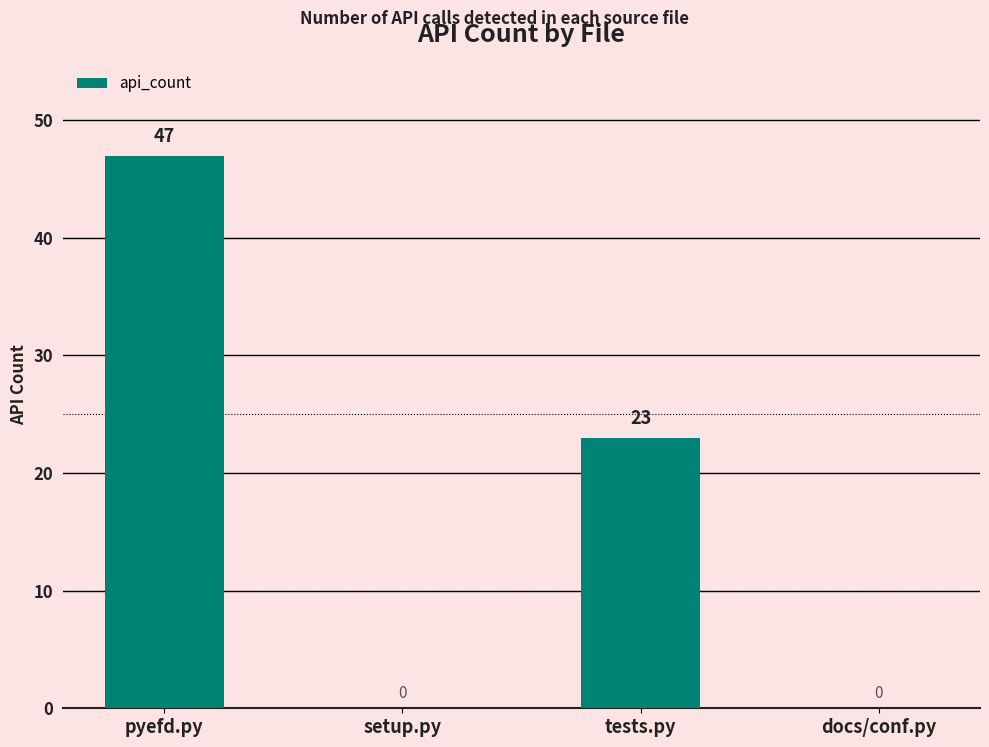

How many values are between 0 and 47?

4